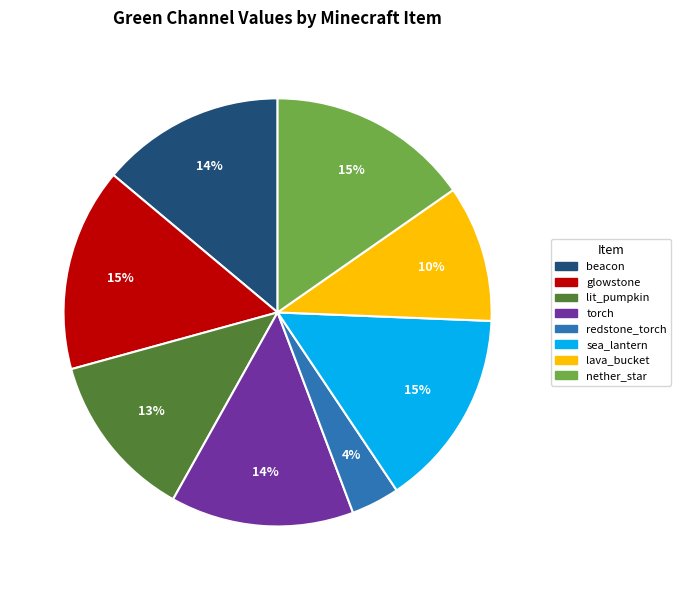

How many slices are in this pie chart?

8